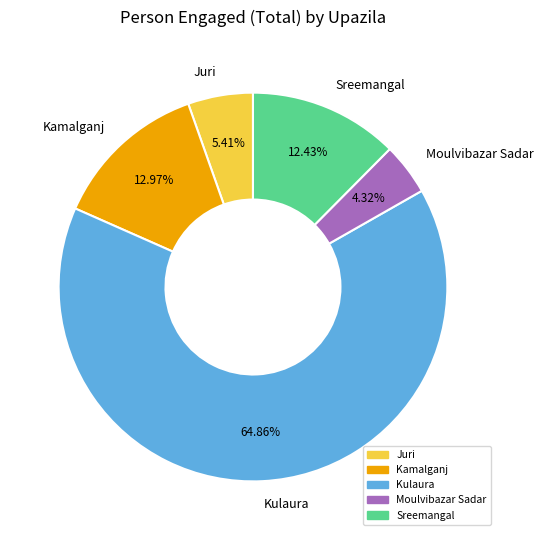

What is the smallest slice in the pie chart?

Moulvibazar Sadar